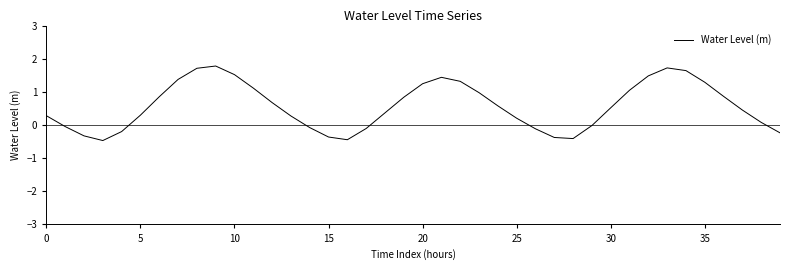

True or false: there are more than 0 points higher than both neighbors.

True